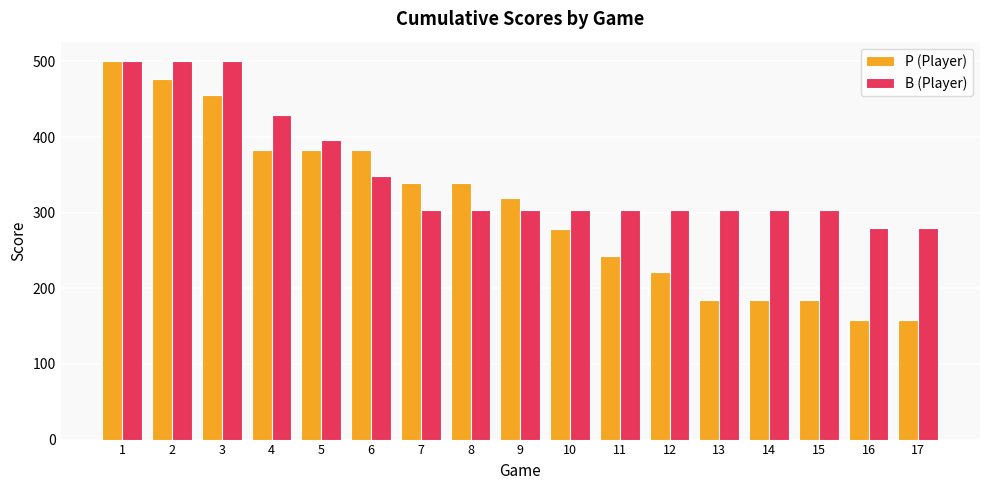

The value of P (Player) at 6 is 383. True or false?

True